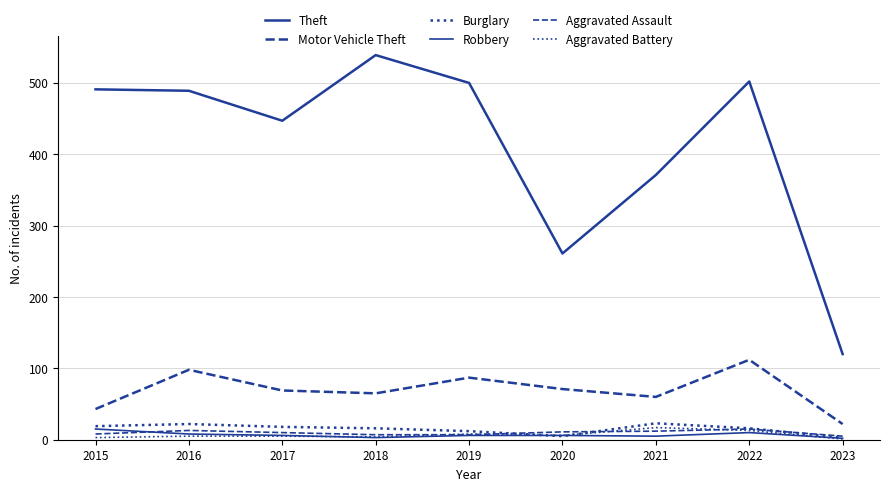

Does the chart display data point markers on the line(s)?

No